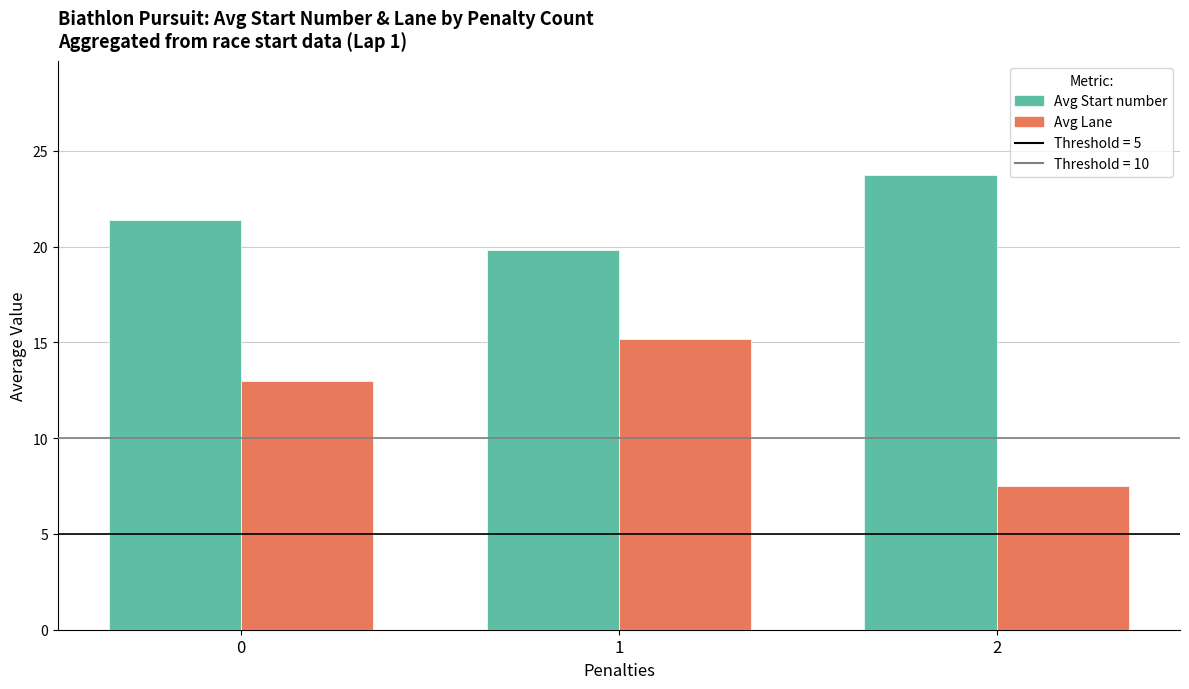

Which series has the largest range (max minus min)?

Avg Lane